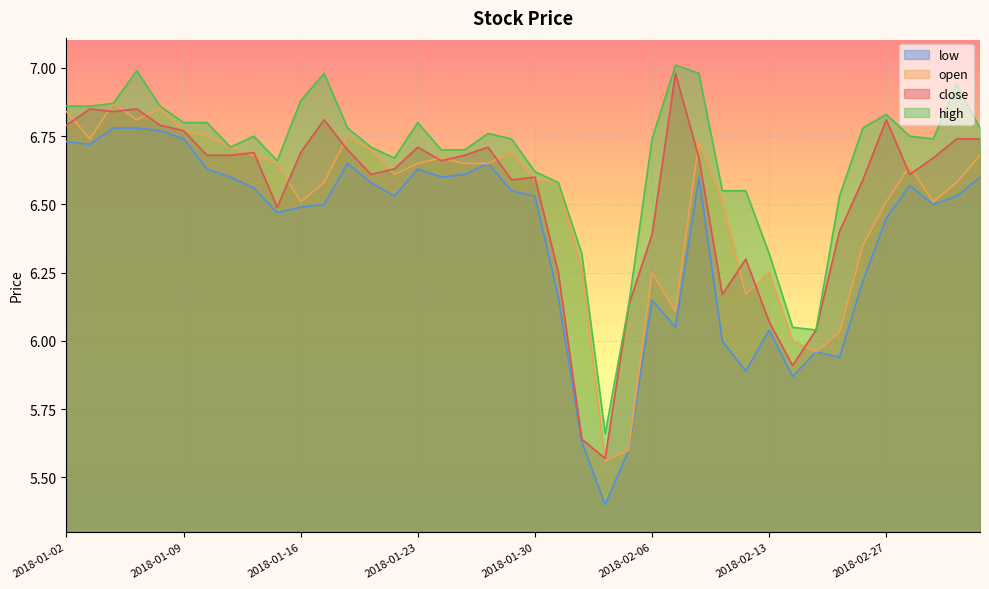

What is the value of the close point at the 31st from the left?

6.1